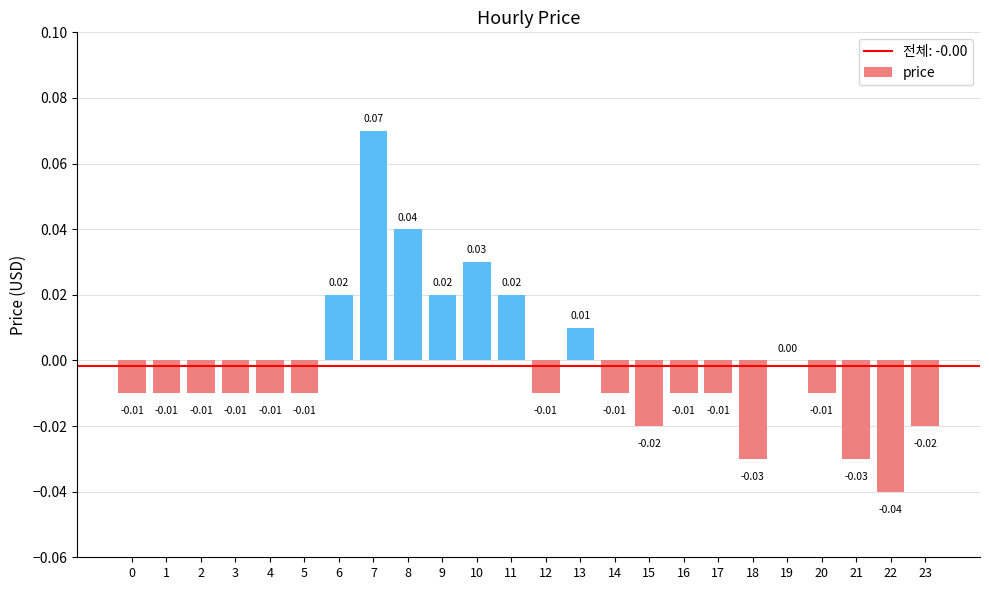

Are the bars horizontal?

No